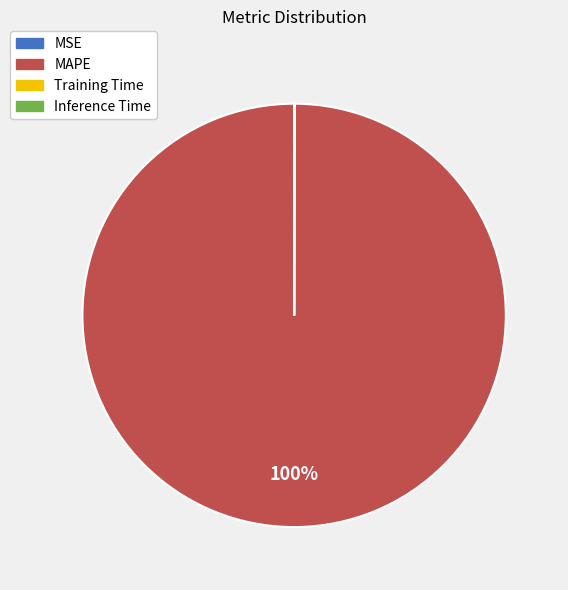

What is the majority slice?

MAPE